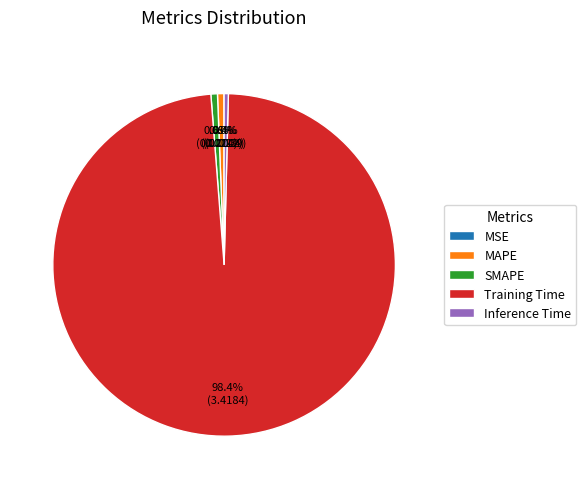

To the nearest percent, what is the combined percentage of Training Time and Inference Time?

99%